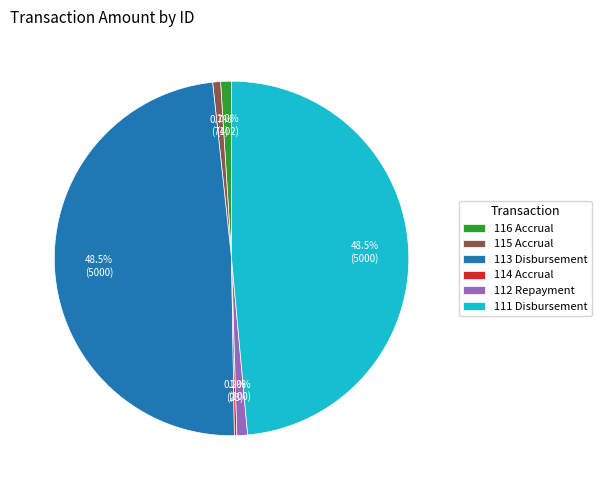

To the nearest percent, what portion does 115 Accrual represent?

1%